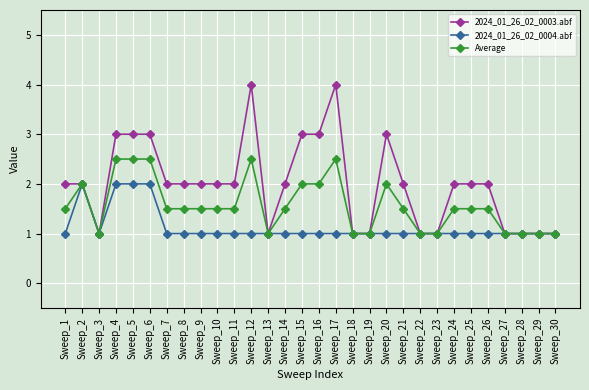

Read the Average value at Sweep_13.

1.0